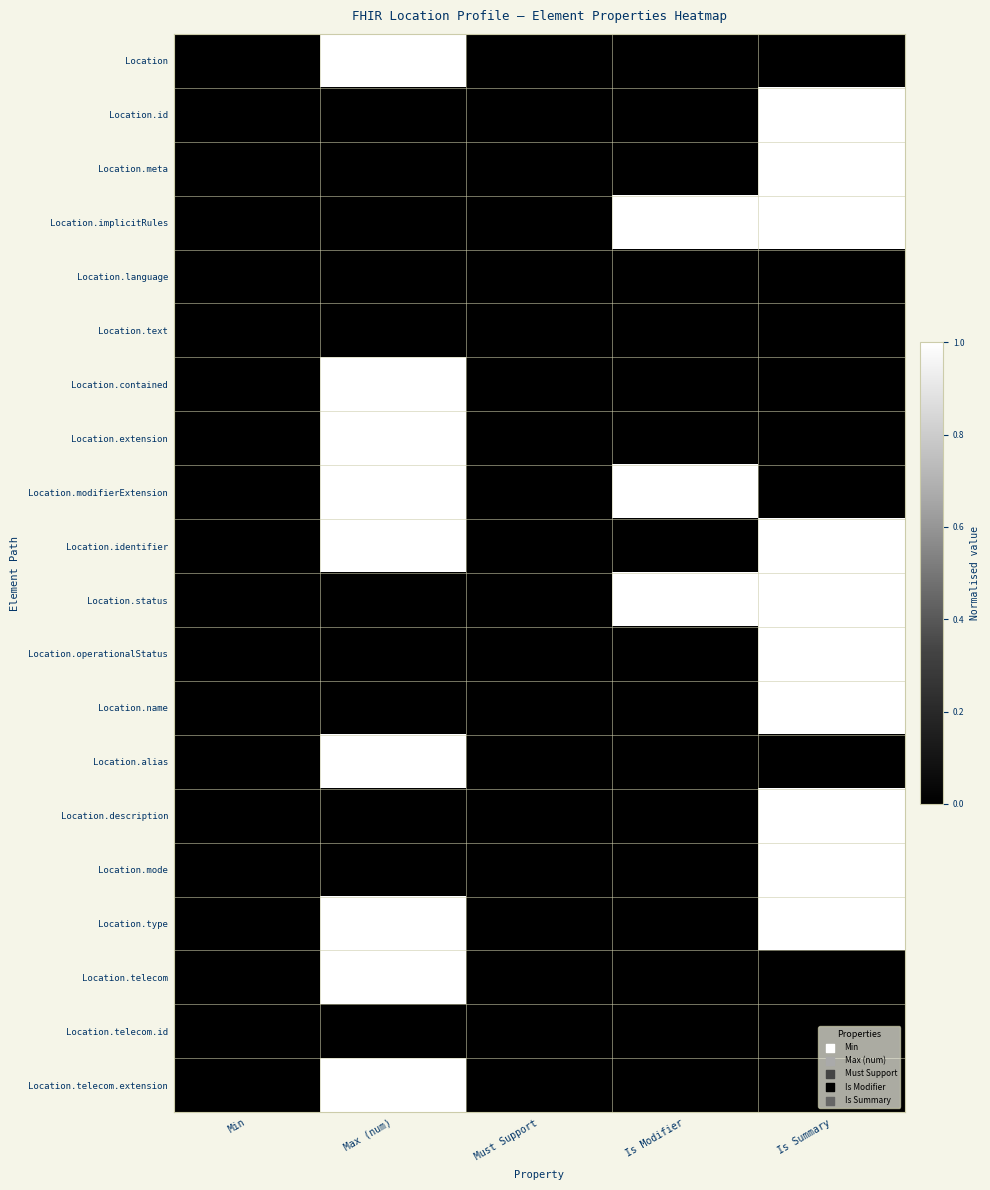

Reading left to right, transcribe all the data shown in this chart.

Location: Min=0	Max (num)=1	Must Support=0	Is Modifier=0	Is Summary=0
Location.id: Min=0	Max (num)=0	Must Support=0	Is Modifier=0	Is Summary=1
Location.meta: Min=0	Max (num)=0	Must Support=0	Is Modifier=0	Is Summary=1
Location.implicitRules: Min=0	Max (num)=0	Must Support=0	Is Modifier=1	Is Summary=1
Location.language: Min=0	Max (num)=0	Must Support=0	Is Modifier=0	Is Summary=0
Location.text: Min=0	Max (num)=0	Must Support=0	Is Modifier=0	Is Summary=0
Location.contained: Min=0	Max (num)=1	Must Support=0	Is Modifier=0	Is Summary=0
Location.extension: Min=0	Max (num)=1	Must Support=0	Is Modifier=0	Is Summary=0
Location.modifierExtension: Min=0	Max (num)=1	Must Support=0	Is Modifier=1	Is Summary=0
Location.identifier: Min=0	Max (num)=1	Must Support=0	Is Modifier=0	Is Summary=1
Location.status: Min=0	Max (num)=0	Must Support=0	Is Modifier=1	Is Summary=1
Location.operationalStatus: Min=0	Max (num)=0	Must Support=0	Is Modifier=0	Is Summary=1
Location.name: Min=0	Max (num)=0	Must Support=0	Is Modifier=0	Is Summary=1
Location.alias: Min=0	Max (num)=1	Must Support=0	Is Modifier=0	Is Summary=0
Location.description: Min=0	Max (num)=0	Must Support=0	Is Modifier=0	Is Summary=1
Location.mode: Min=0	Max (num)=0	Must Support=0	Is Modifier=0	Is Summary=1
Location.type: Min=0	Max (num)=1	Must Support=0	Is Modifier=0	Is Summary=1
Location.telecom: Min=0	Max (num)=1	Must Support=0	Is Modifier=0	Is Summary=0
Location.telecom.id: Min=0	Max (num)=0	Must Support=0	Is Modifier=0	Is Summary=0
Location.telecom.extension: Min=0	Max (num)=1	Must Support=0	Is Modifier=0	Is Summary=0